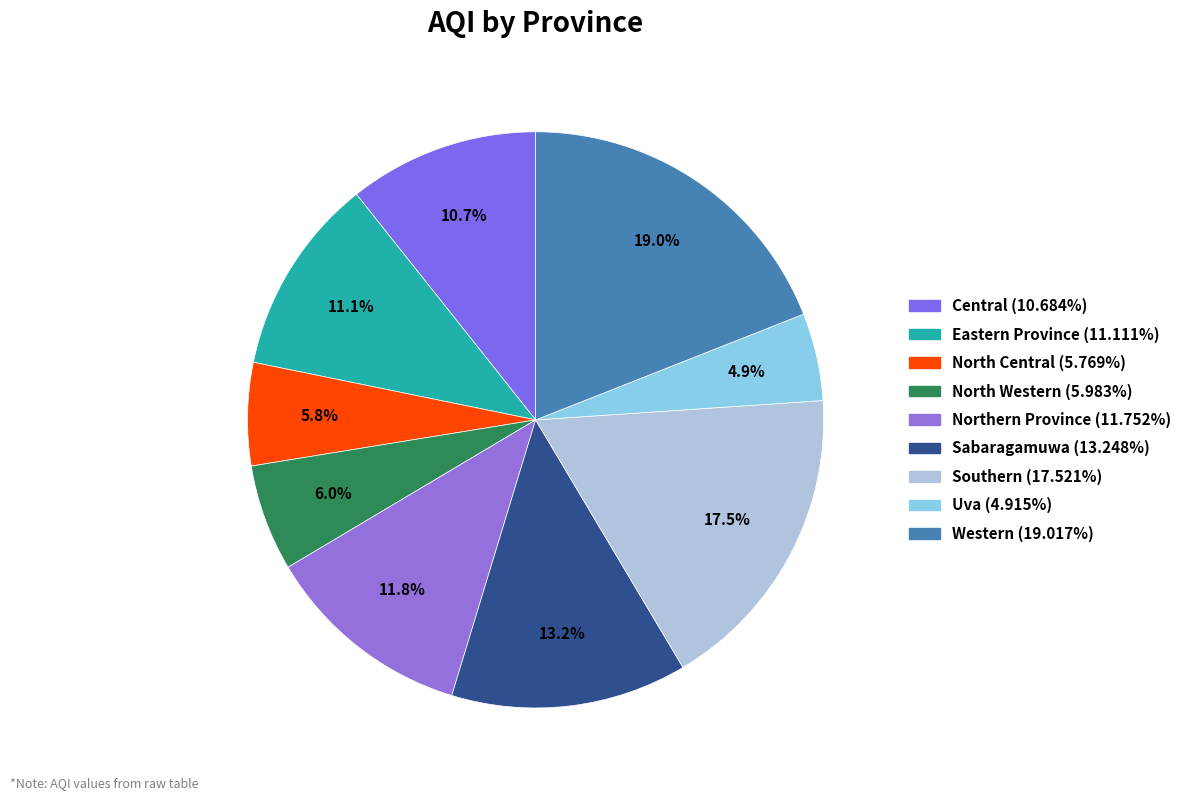

What percentage is the Western slice, to the nearest percent?

19%